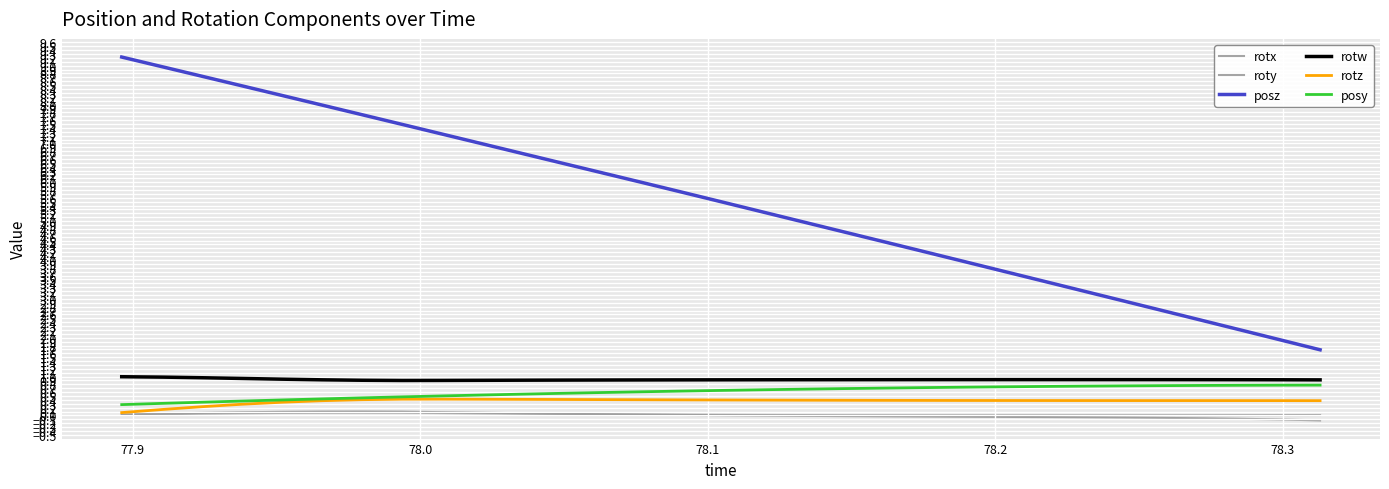

True or false: roty and rotw cross at least once.

False